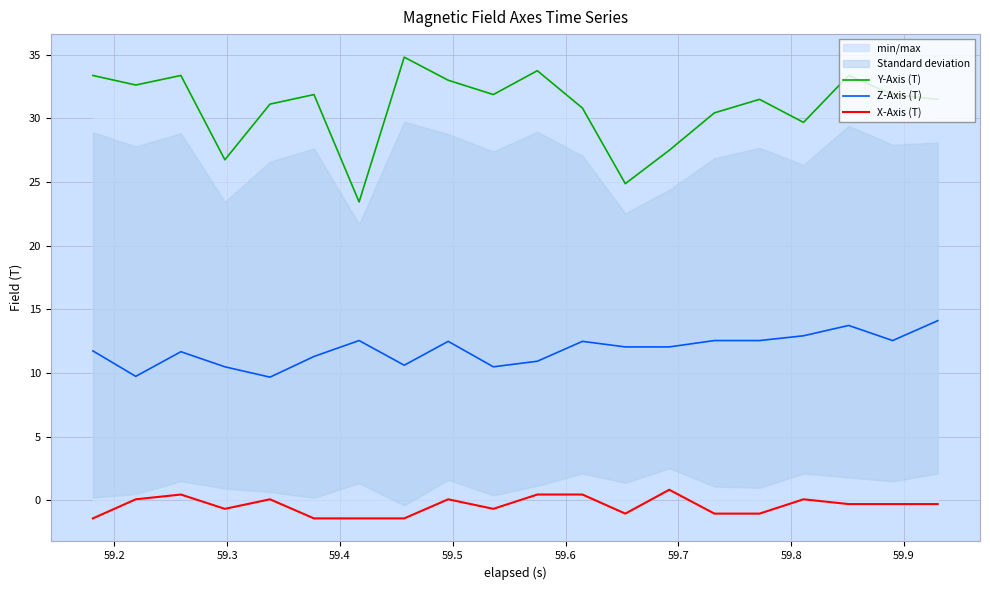

What is the difference between the highest and lowest values at 59.6?

33.3